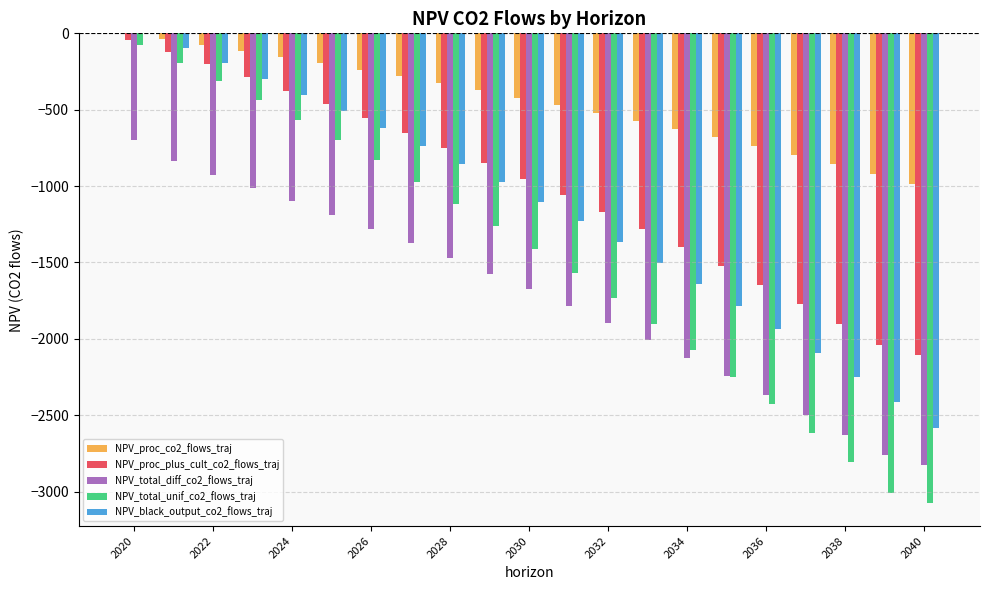

What is the highest value of the NPV_total_unif_co2_flows_traj series?

-77.7